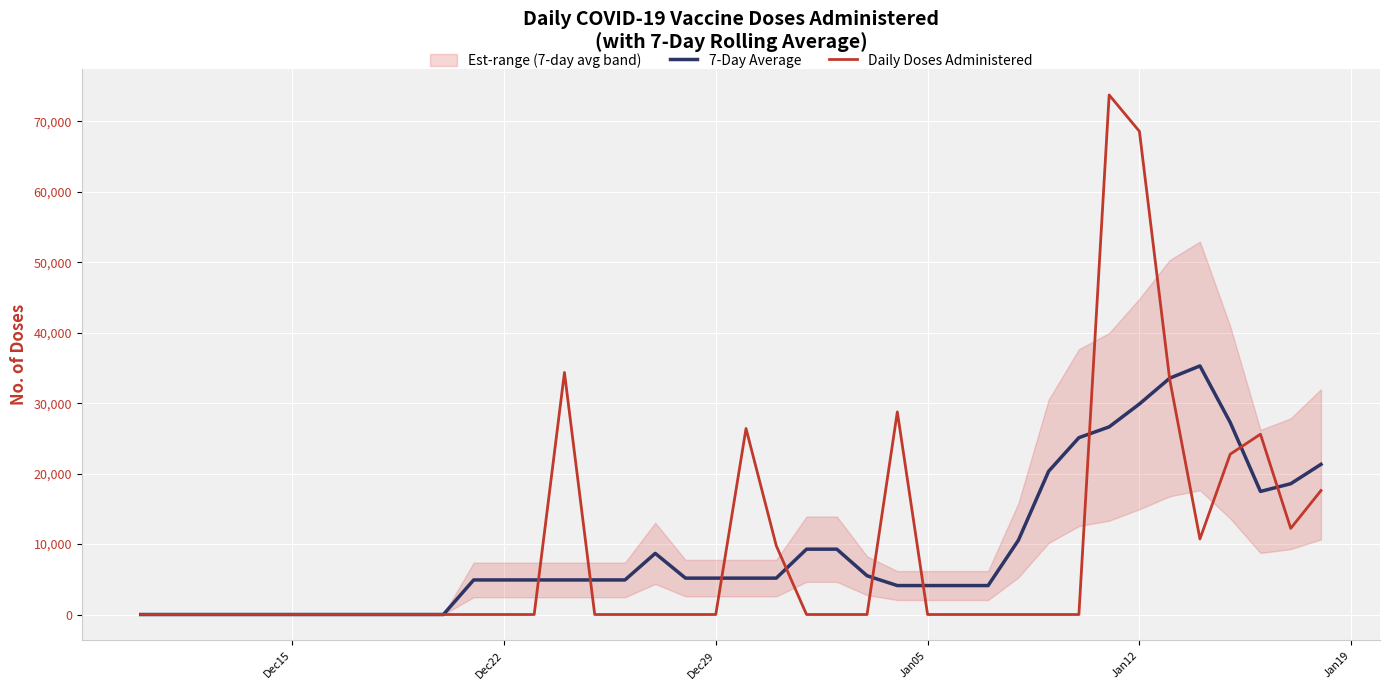

What is the value of the 7-Day Average point at the 31st from the left?

20331.0